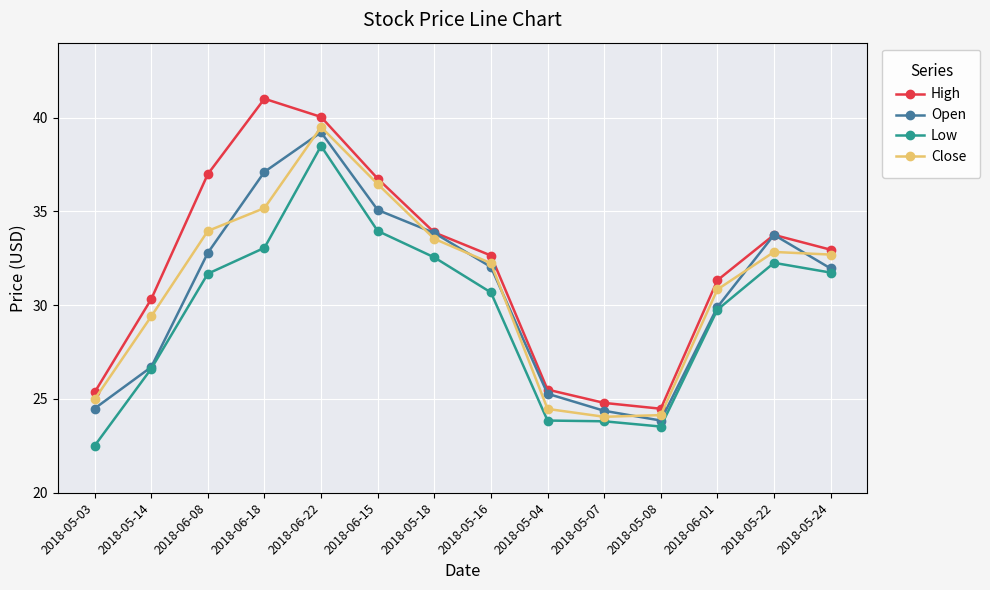

The Low series shows 56.9 at 2018-05-22. True or false?

False